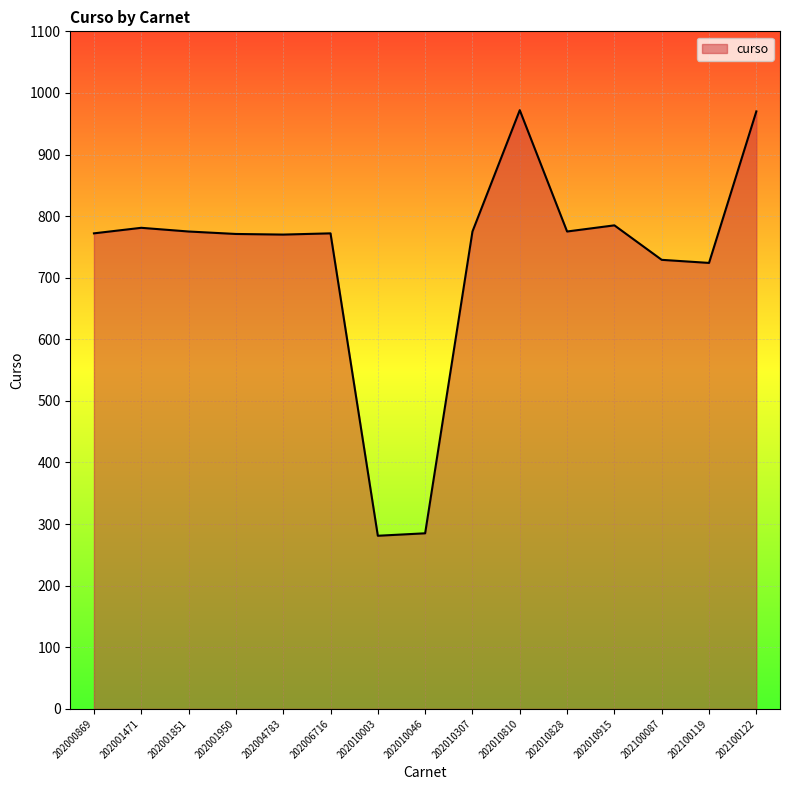

True or false: there are more than 0 points higher than both neighbors.

True